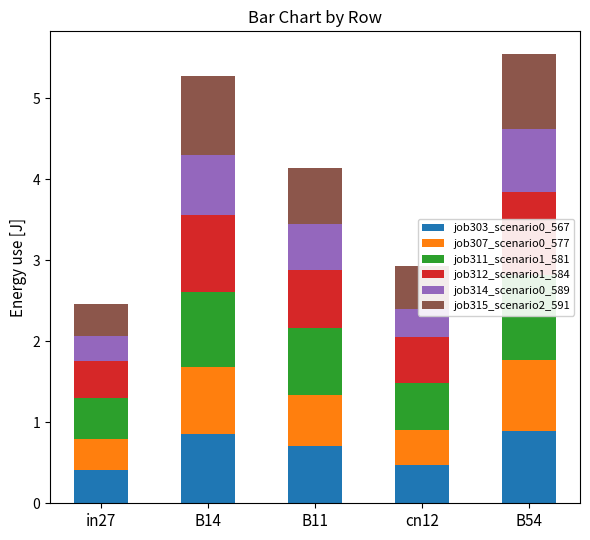

Between B11 and cn12, which series saw the biggest shift?

job311_scenario1_581